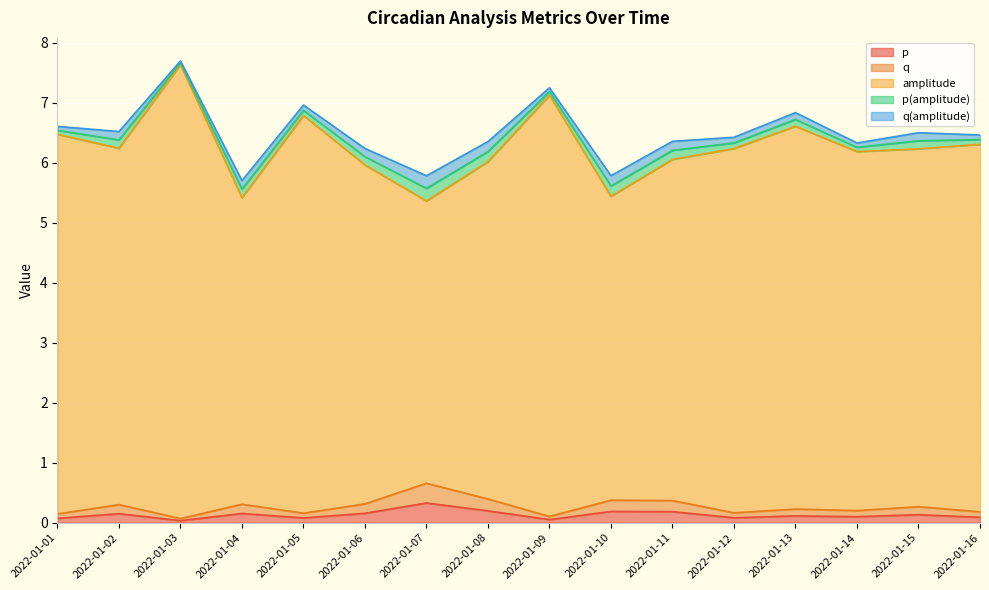

What is the spread (max minus min) of values at 2022-01-15?

6.1